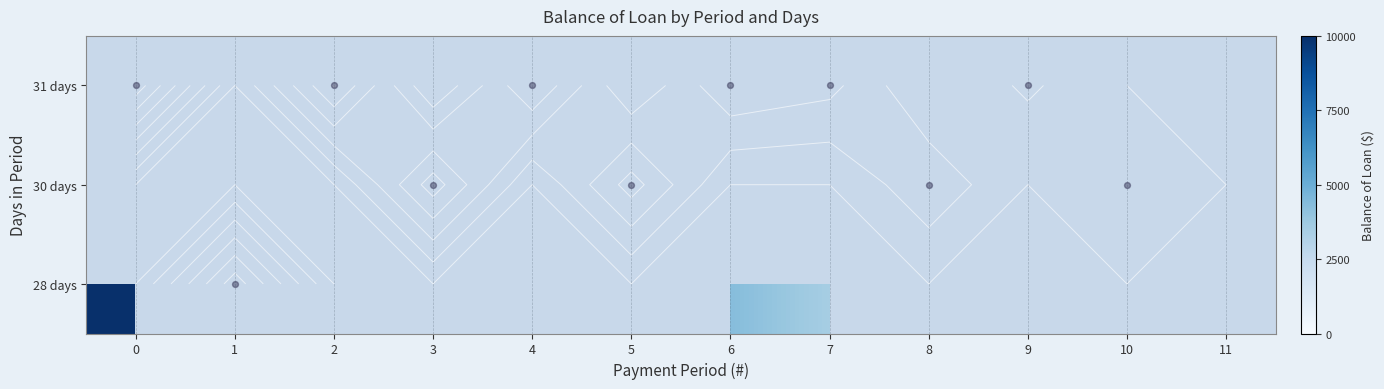

Count the number of data series in this chart.

3